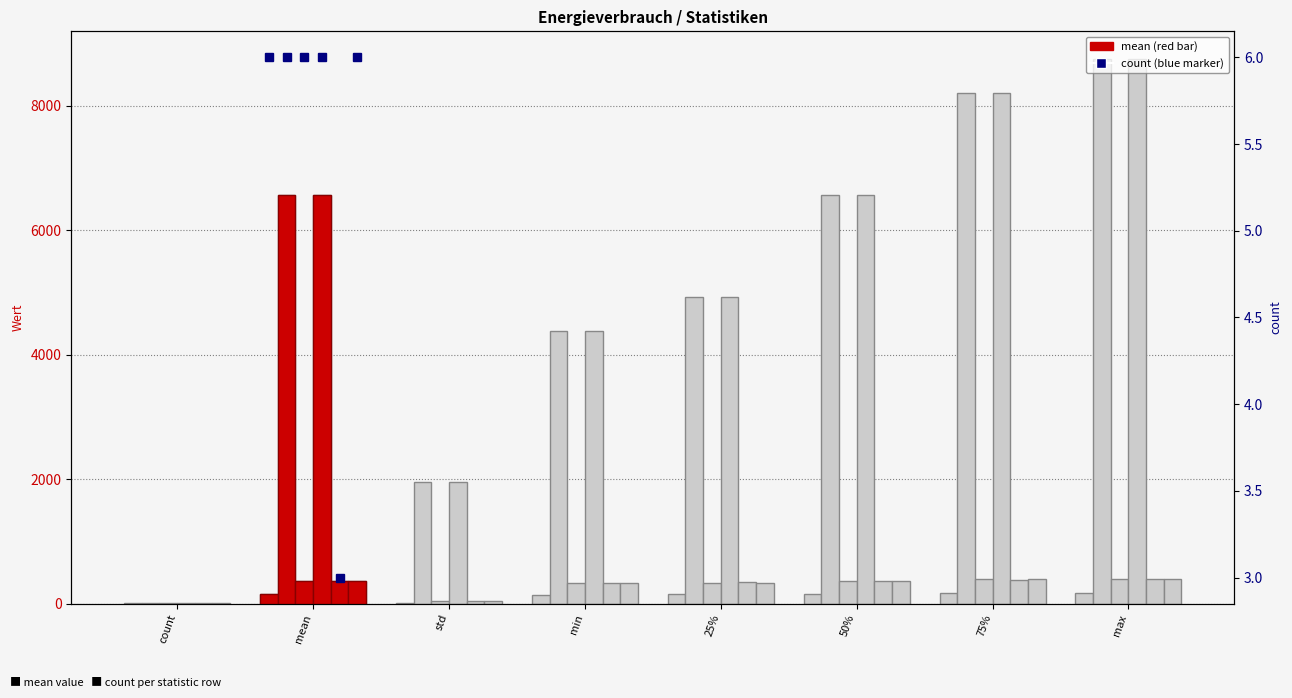

Which label corresponds to the smallest value in the chart?

count